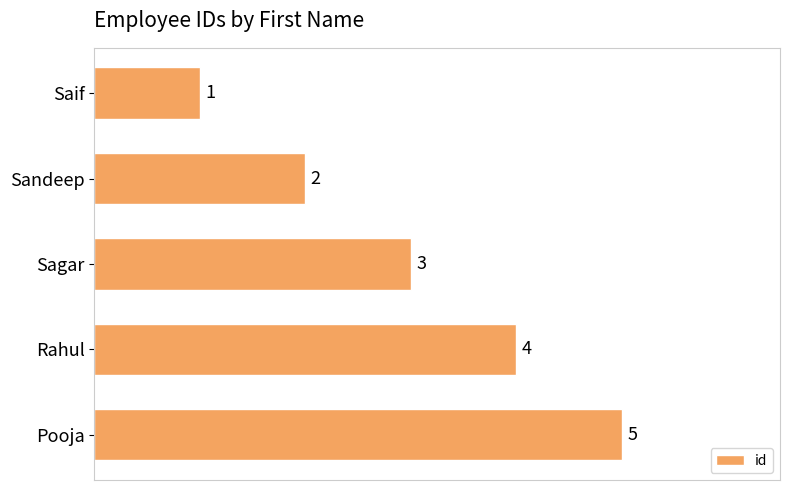

What is the greatest value displayed?

5